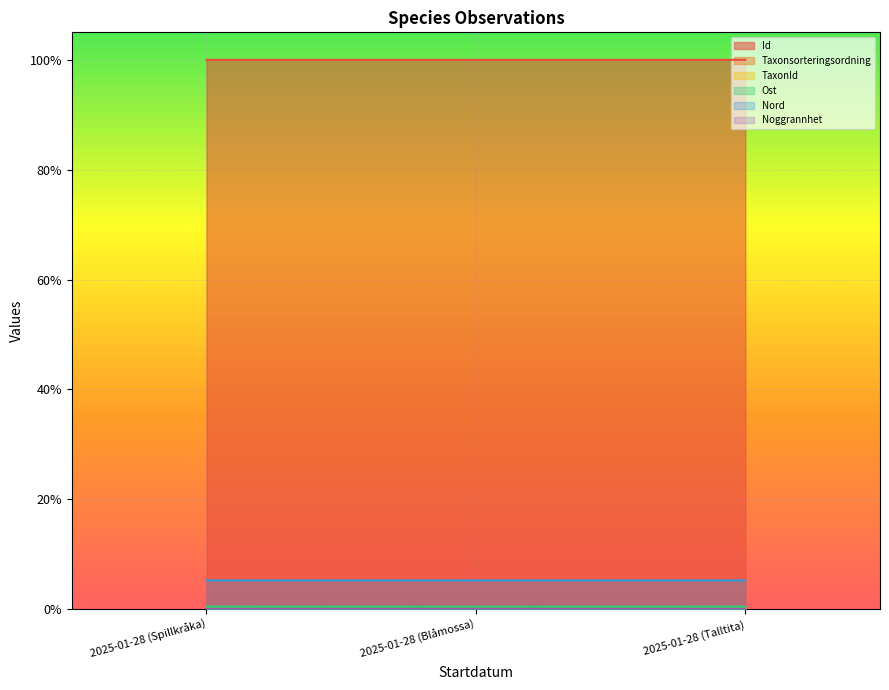

What is the value of the Nord point at the 2nd from the left?

0.1